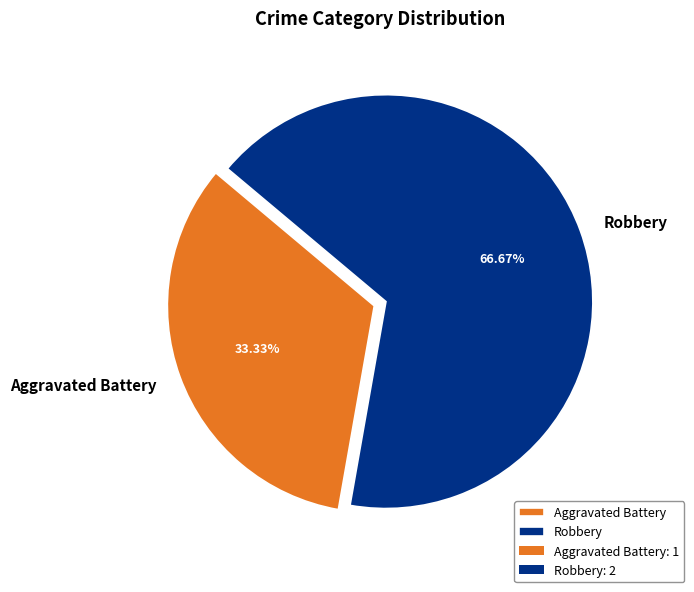

To the nearest percent, what is the average slice percentage?

50%